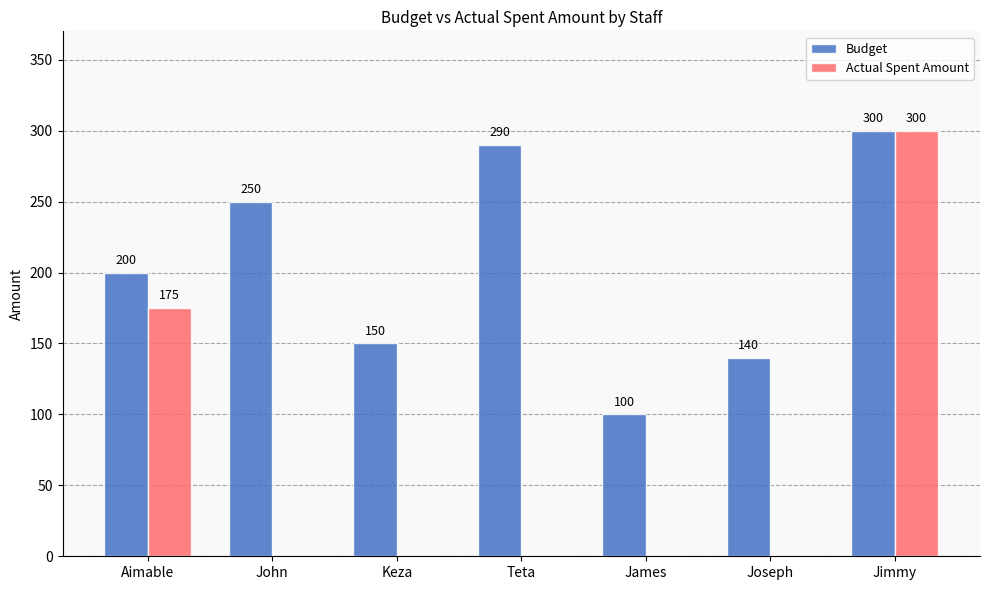

At which label is Actual Spent Amount closest to 150?

Aimable